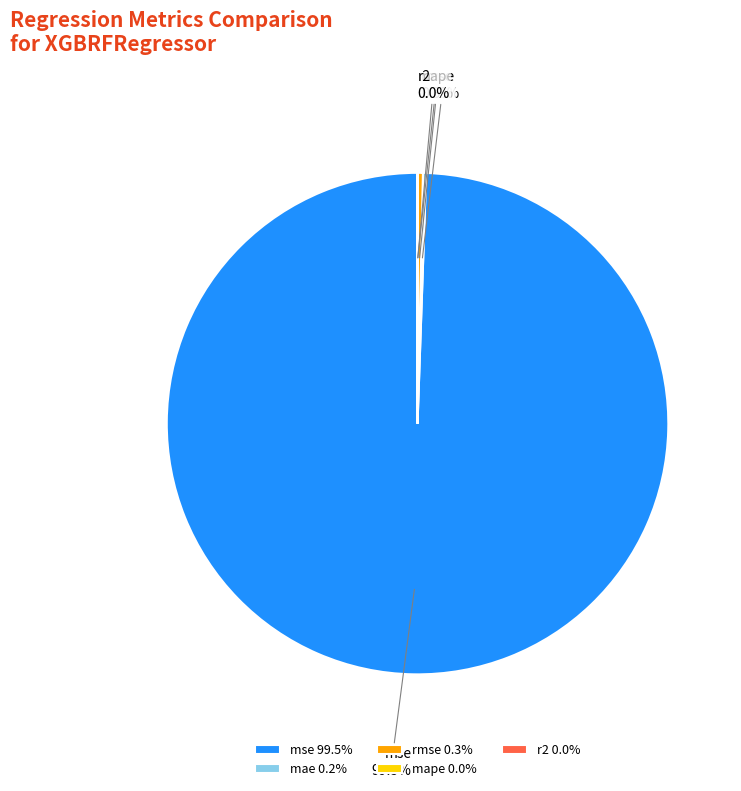

How much of the chart is everything except mse?

0.5%